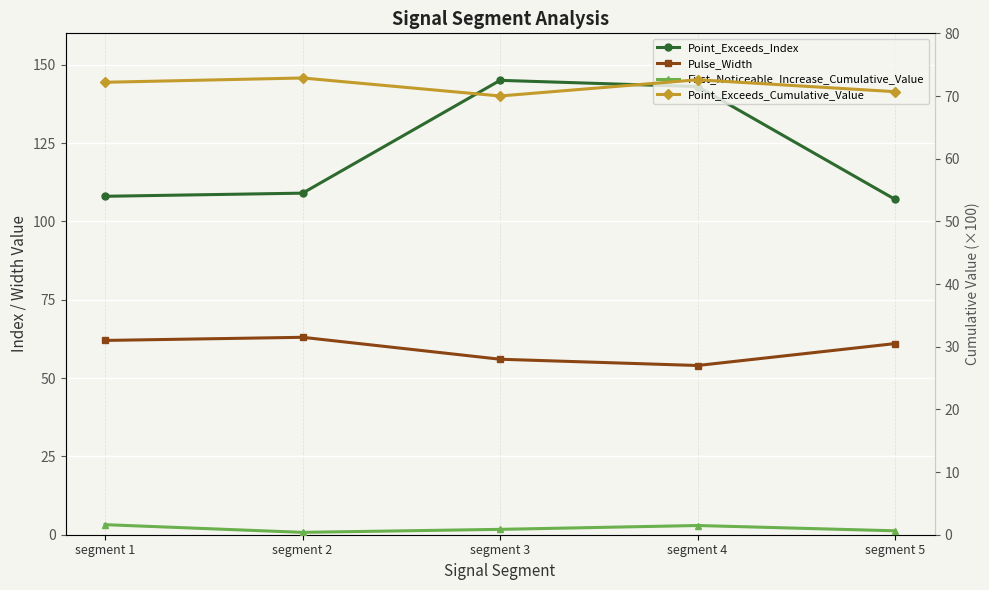

Reading right to left, what are all the values shown in this chart?

Point_Exceeds_Index: segment 5=107.0	segment 4=143.0	segment 3=145.0	segment 2=109.0	segment 1=108.0
Pulse_Width: segment 5=61.0	segment 4=54.0	segment 3=56.0	segment 2=63.0	segment 1=62.0
First_Noticeable_Increase_Cumulative_Value: segment 5=0.6	segment 4=1.5	segment 3=0.9	segment 2=0.4	segment 1=1.6
Point_Exceeds_Cumulative_Value: segment 5=70.7	segment 4=72.6	segment 3=70.0	segment 2=72.9	segment 1=72.2